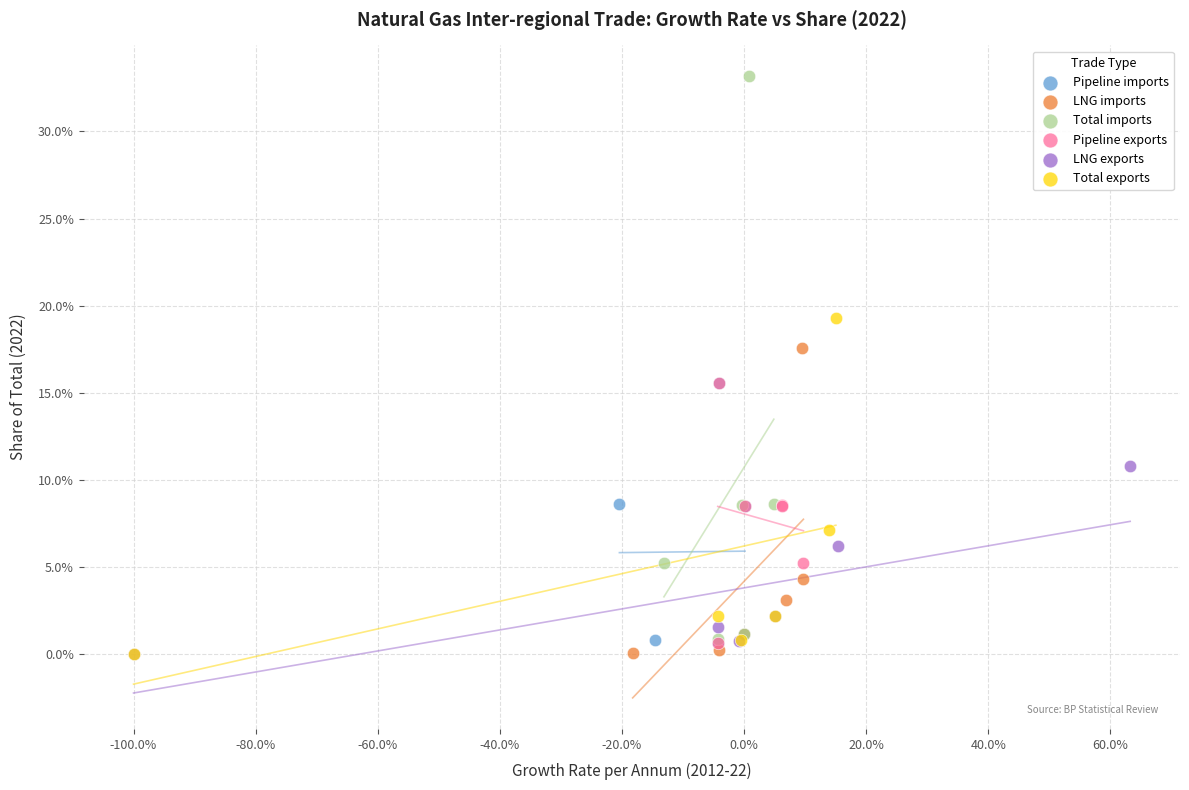

Which series reaches the maximum Y coordinate?

Total imports